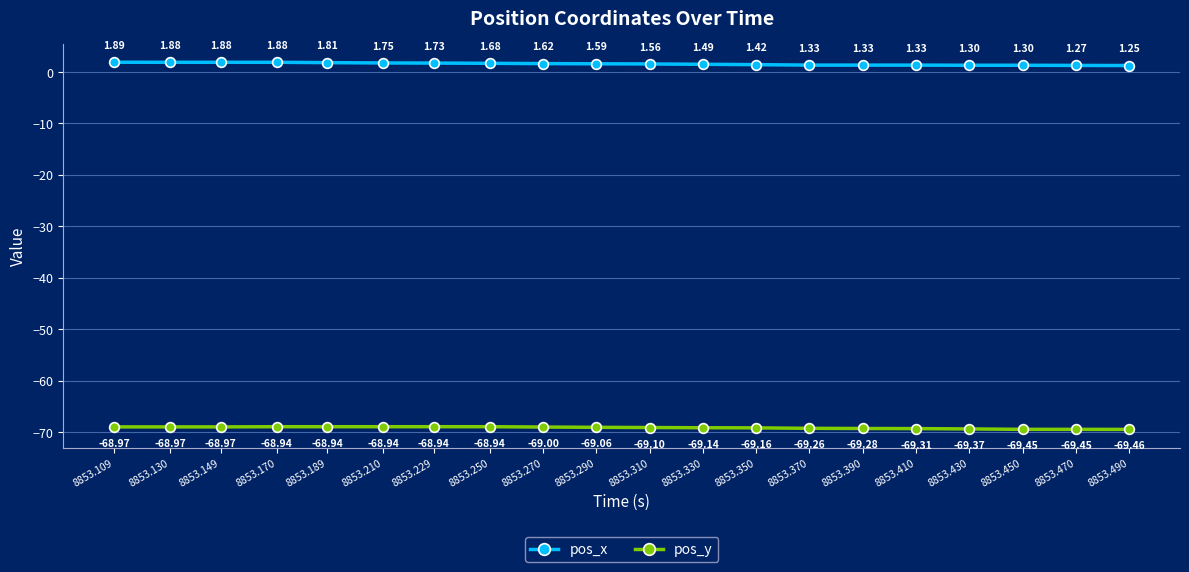

True or false: pos_y and pos_x intersect in this chart.

False